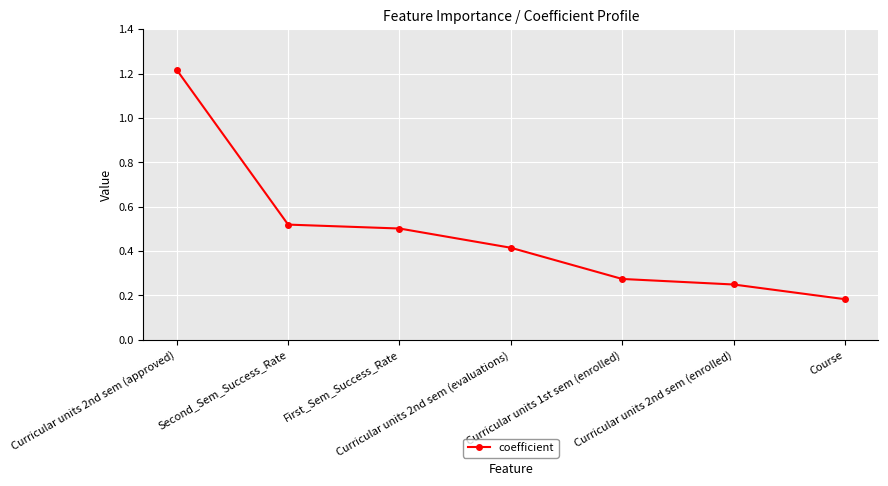

List the labels in order of value, largest first.

Curricular units 2nd sem (approved), Second_Sem_Success_Rate, First_Sem_Success_Rate, Curricular units 2nd sem (evaluations), Curricular units 1st sem (enrolled), Curricular units 2nd sem (enrolled), Course